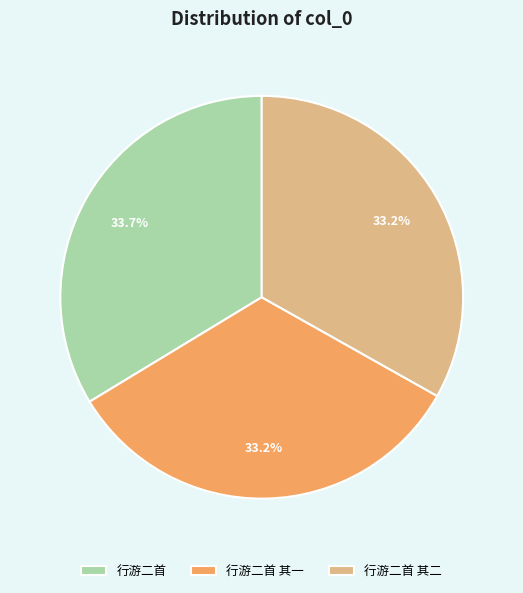

What percentage is the 行游二首 slice, to the nearest percent?

34%